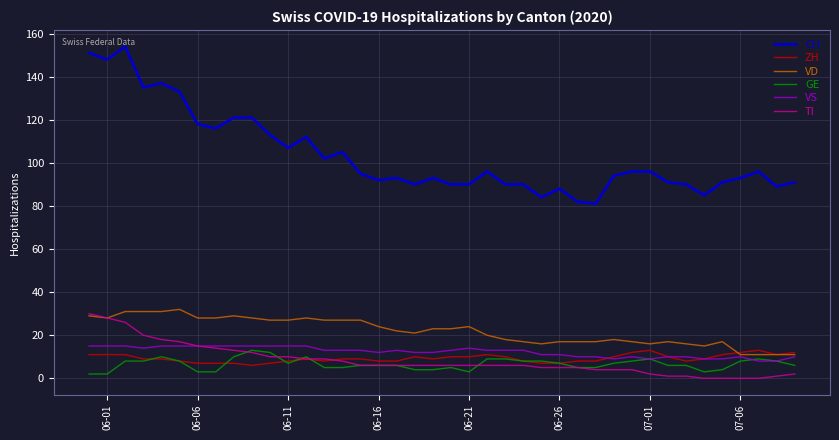

Count the number of categories in the chart.

40